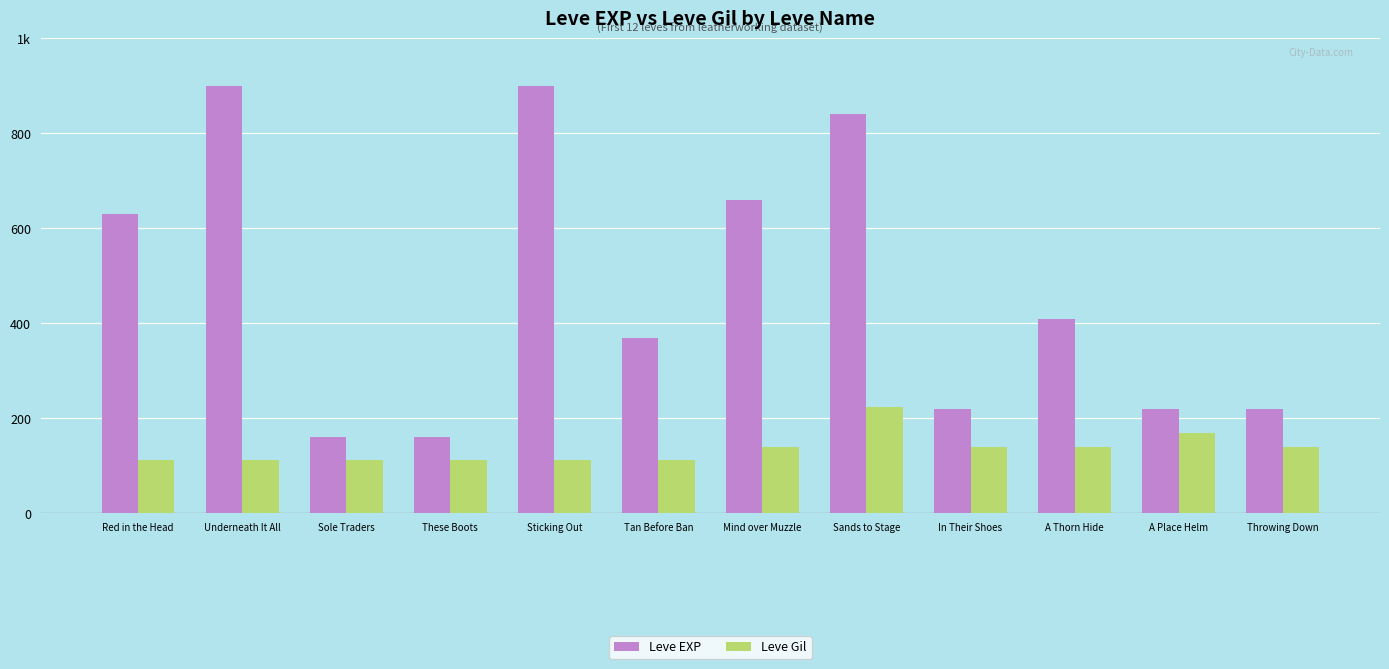

What position from the left is Sands to Stage?

8